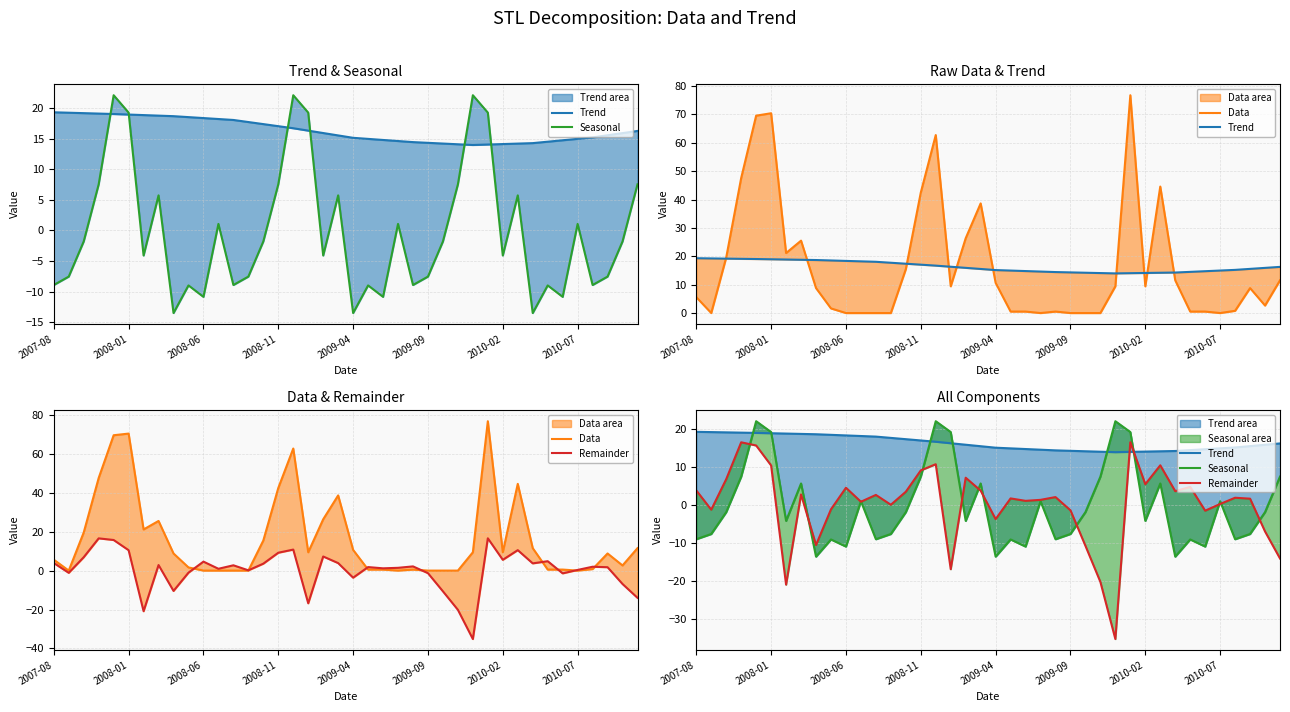

After their last crossing, which series has the higher values: Trend or Remainder?

Trend